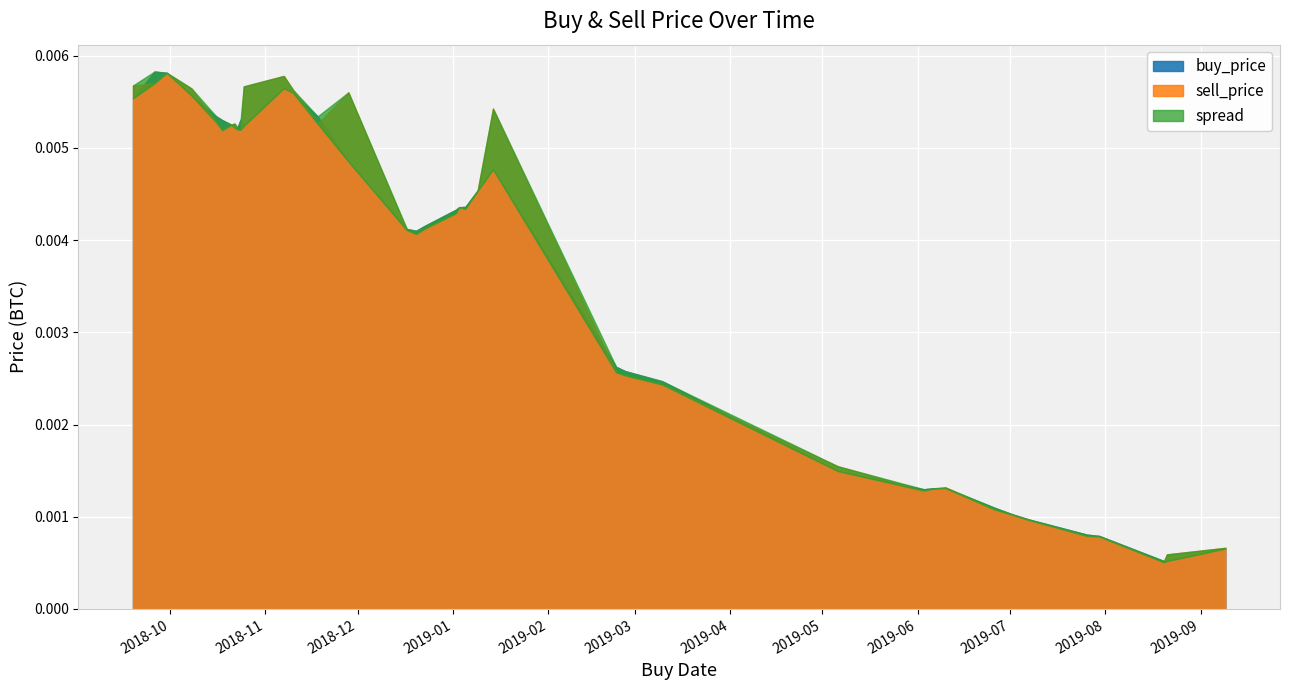

The value of sell_price at 2019-01-03 is 0.0. True or false?

False